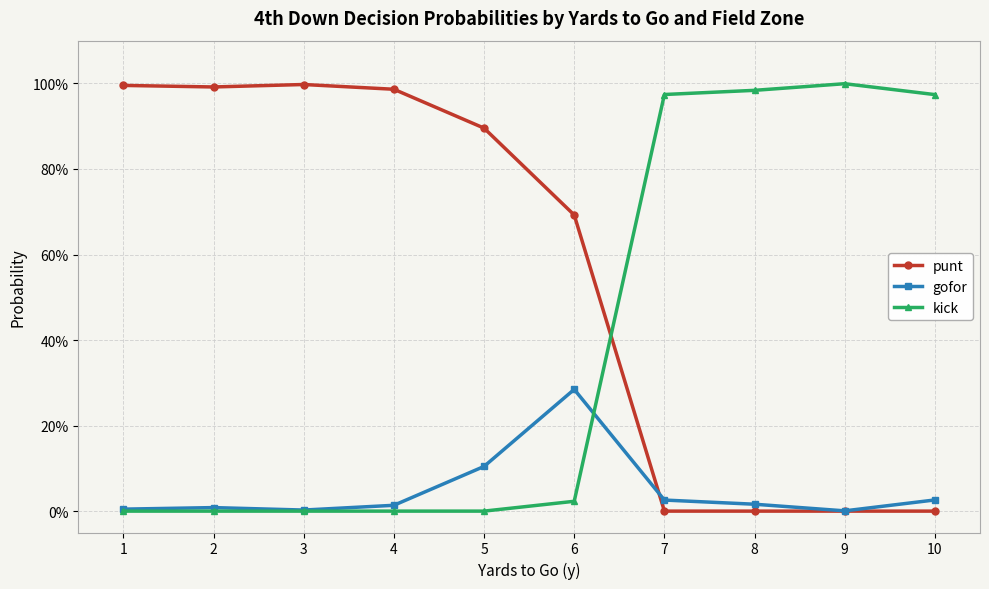

What is the difference between the gofor values at 5 and 3?

0.1